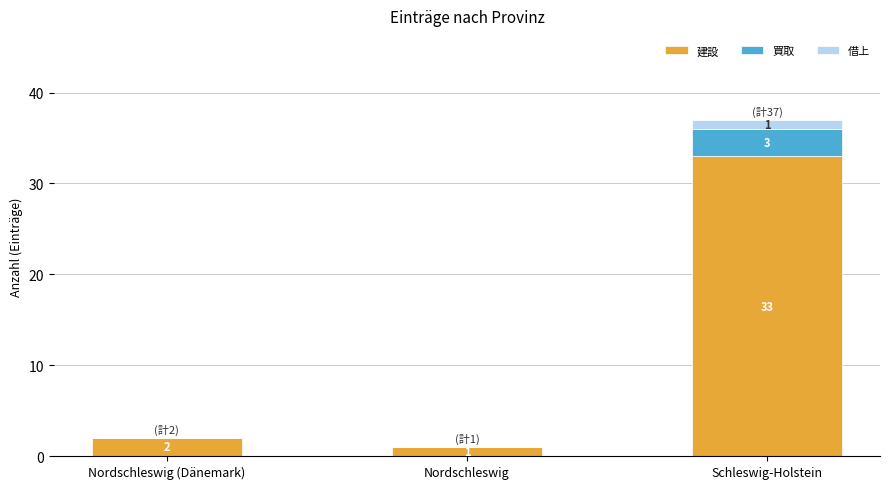

The 建設 series shows 1 at Nordschleswig. True or false?

True